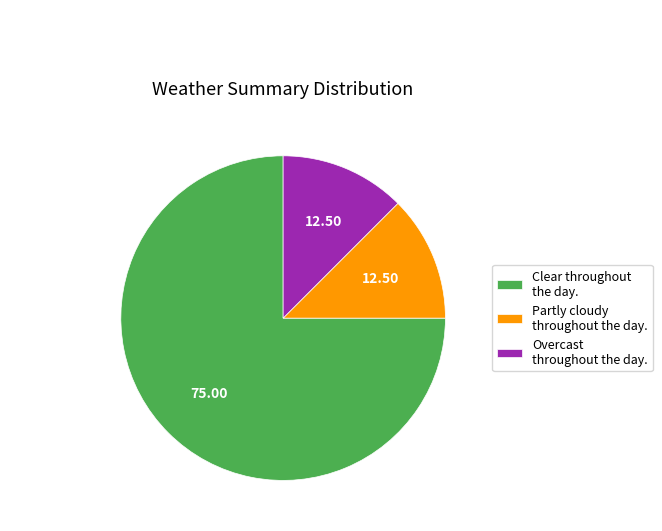

Which slice is the largest?

Clear throughout the day.